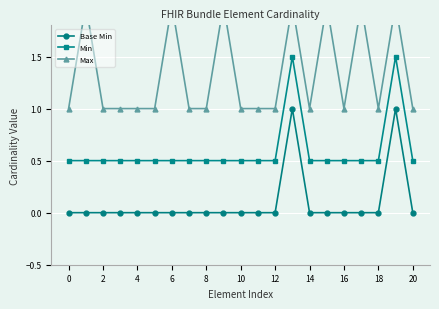

Rank the series by their maximum value, from highest to lowest.

Max, Min, Base Min